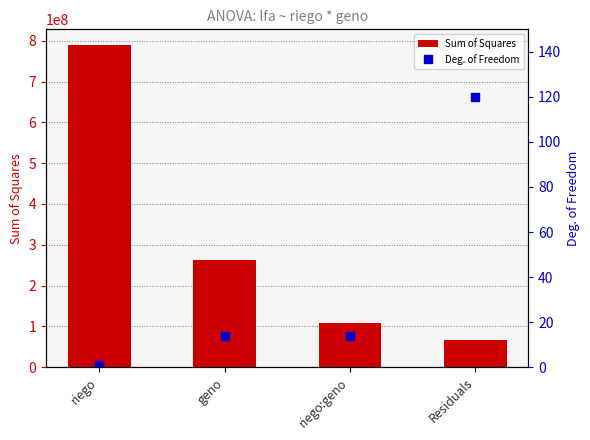

At which label does Deg. of Freedom first exceed 14?

Residuals